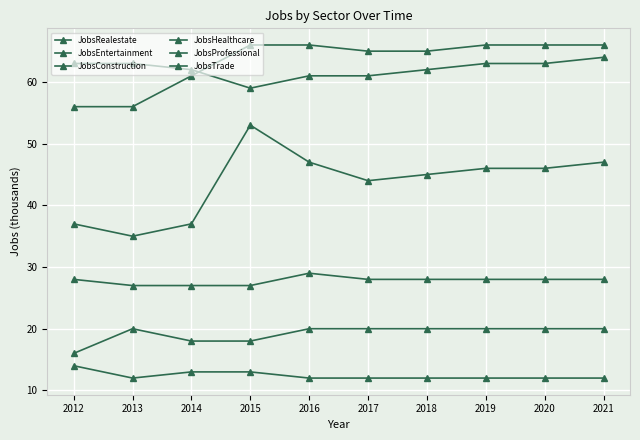

Reading left to right, transcribe all the data shown in this chart.

JobsRealestate: 37	35	37	53	47	44	45	46	46	47
JobsEntertainment: 14	12	13	13	12	12	12	12	12	12
JobsConstruction: 16	20	18	18	20	20	20	20	20	20
JobsHealthcare: 63	63	62	59	61	61	62	63	63	64
JobsProfessional: 56	56	61	66	66	65	65	66	66	66
JobsTrade: 28	27	27	27	29	28	28	28	28	28